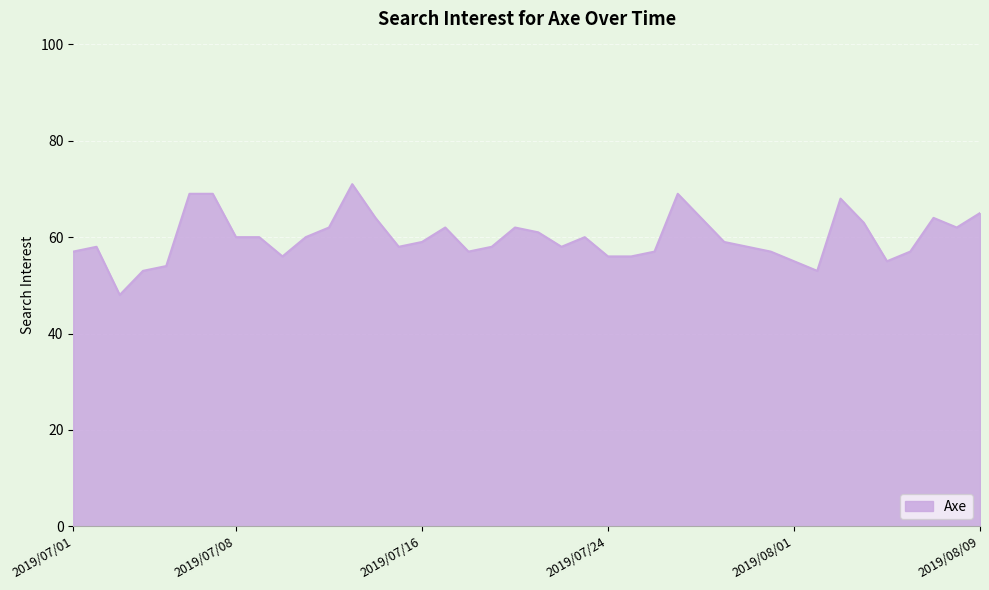

What is the smallest value displayed?

48